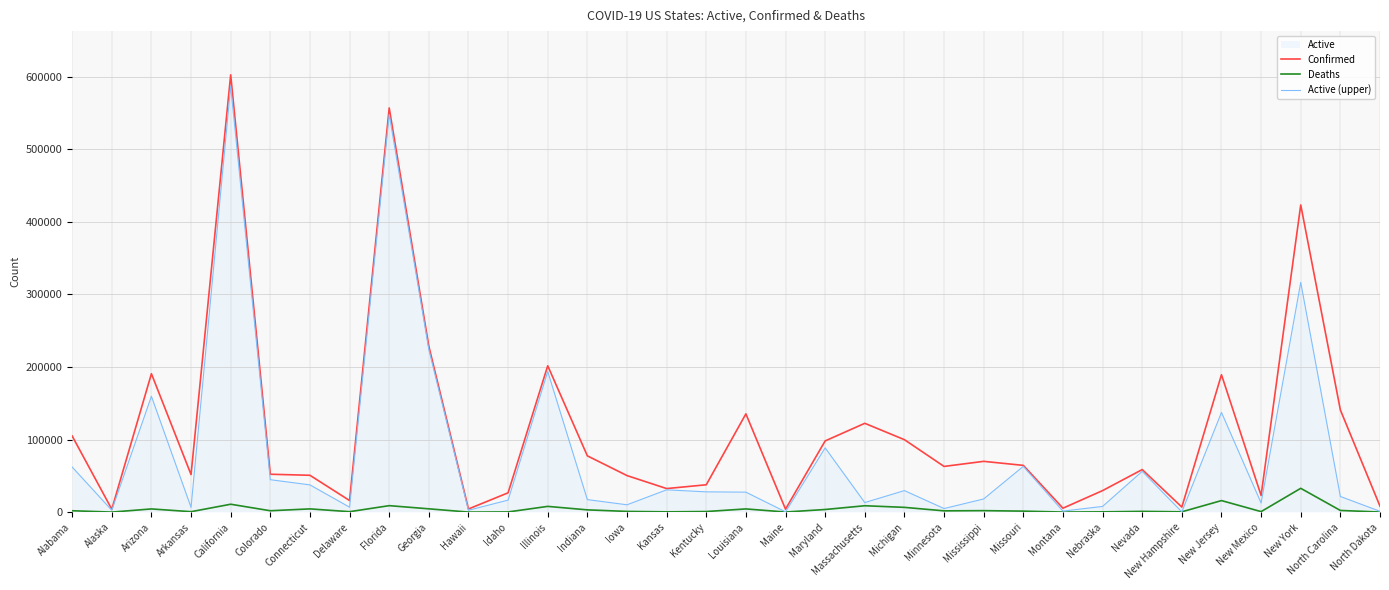

Where is Deaths nearest to the value 16416?

New Jersey